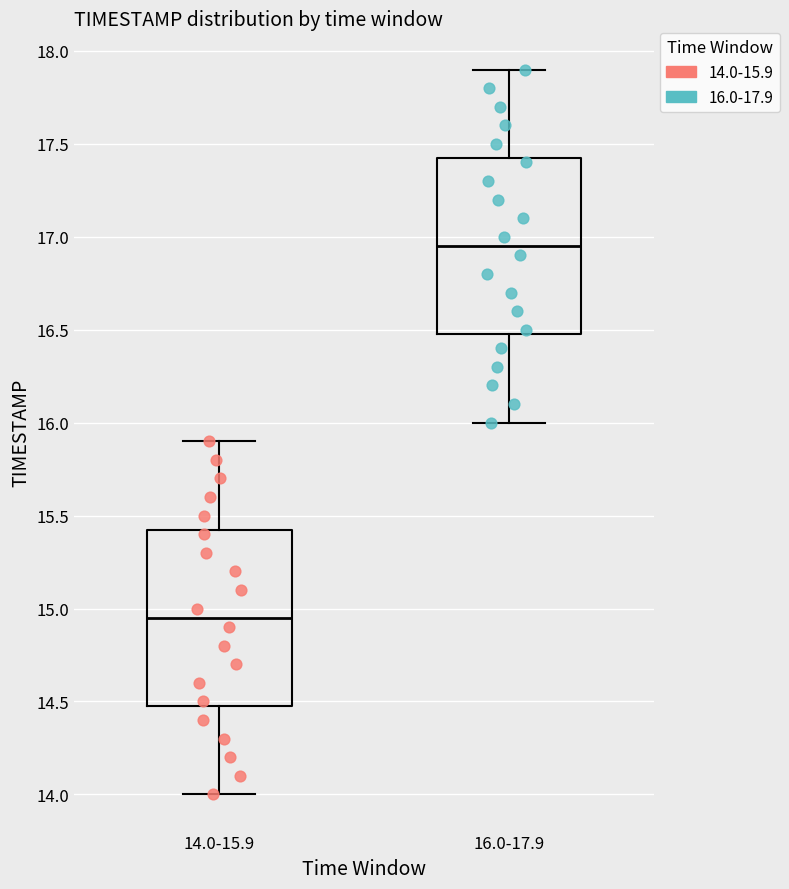

Reading left to right, transcribe this box plot: for each box, give where its median line is, the range the box spans, and where its two whiskers end, as read against the y-axis. The values are not printed on the chart, so give them approximately, as read against the axis.

14.0-15.9: median 14.95, box 14.50 to 15.45, whiskers 14.00 to 15.90
16.0-17.9: median 16.95, box 16.50 to 17.45, whiskers 16.00 to 17.90